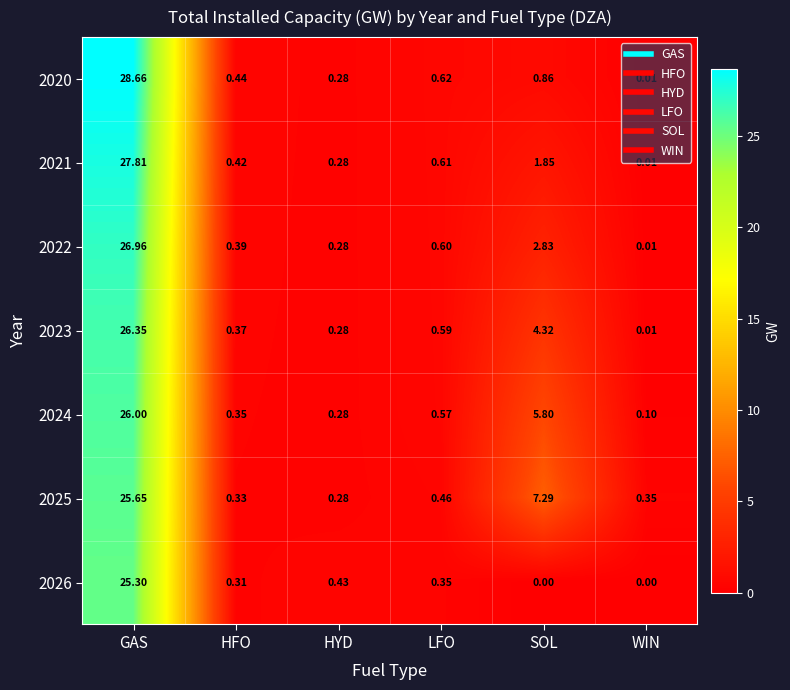

Where is 2020 nearest to the value 14?

SOL